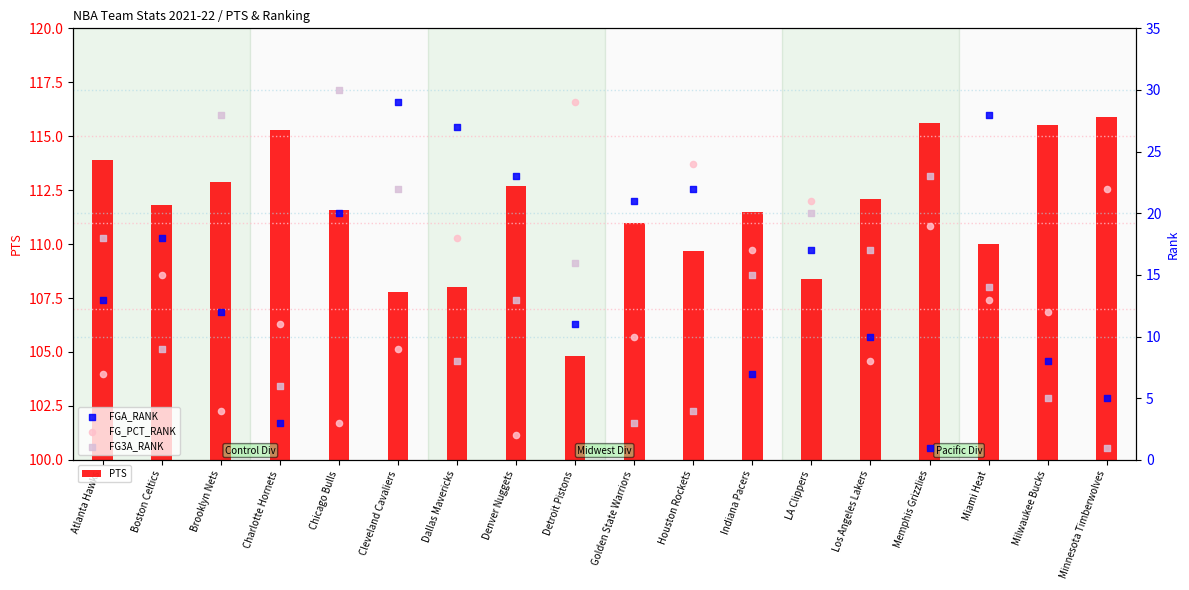

Which series has the largest Y range (max minus min)?

FG3A_RANK